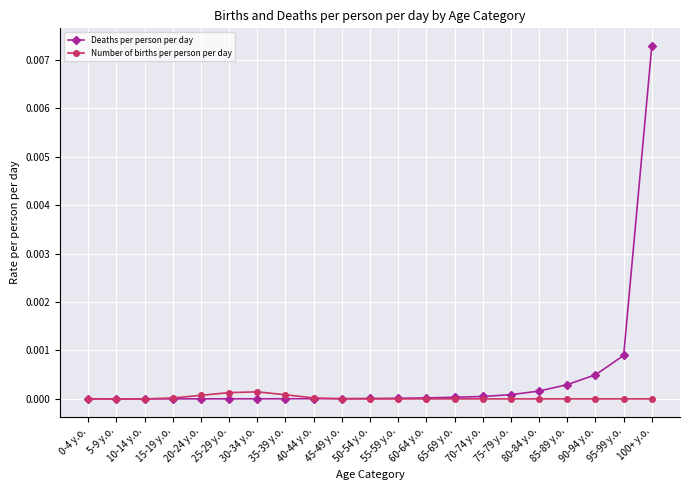

At which category is the sum across all series the highest?

100+ y.o.